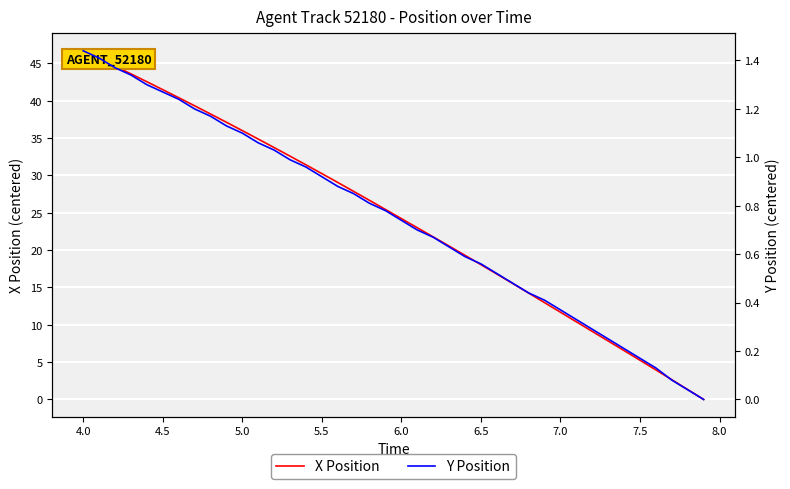

True or false: Y Position has more than 2 interior local peaks.

False